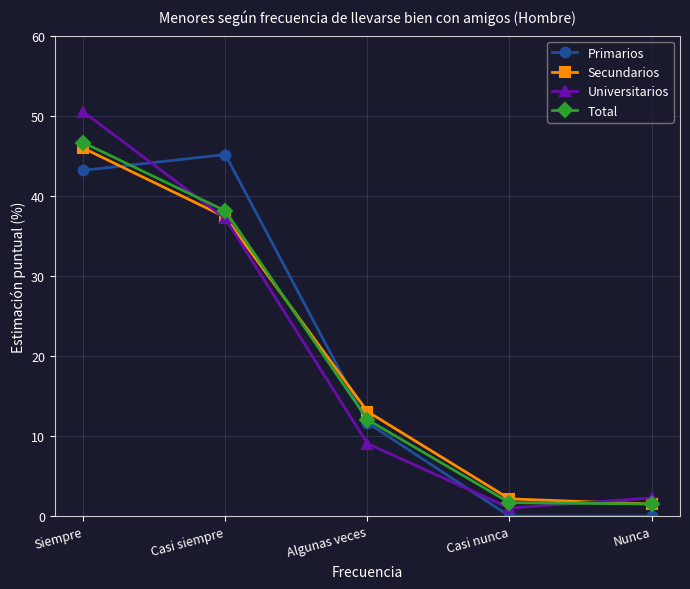

Is this an area chart (filled region under the line)?

No